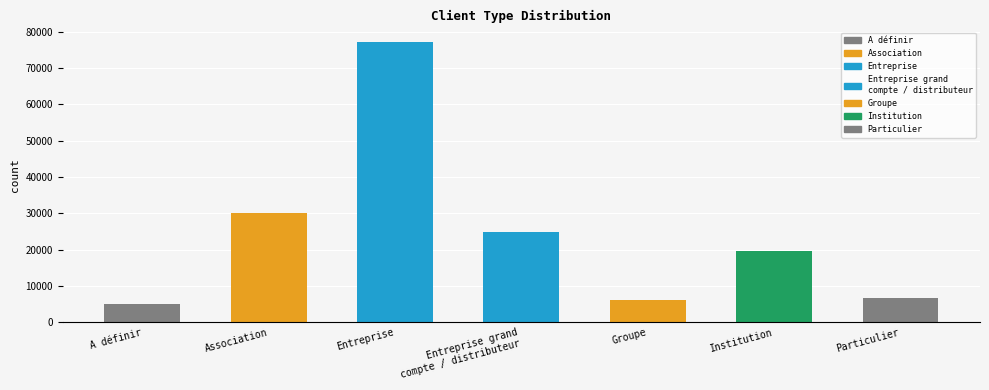

What is the difference between the second highest and minimum values?

25045.0